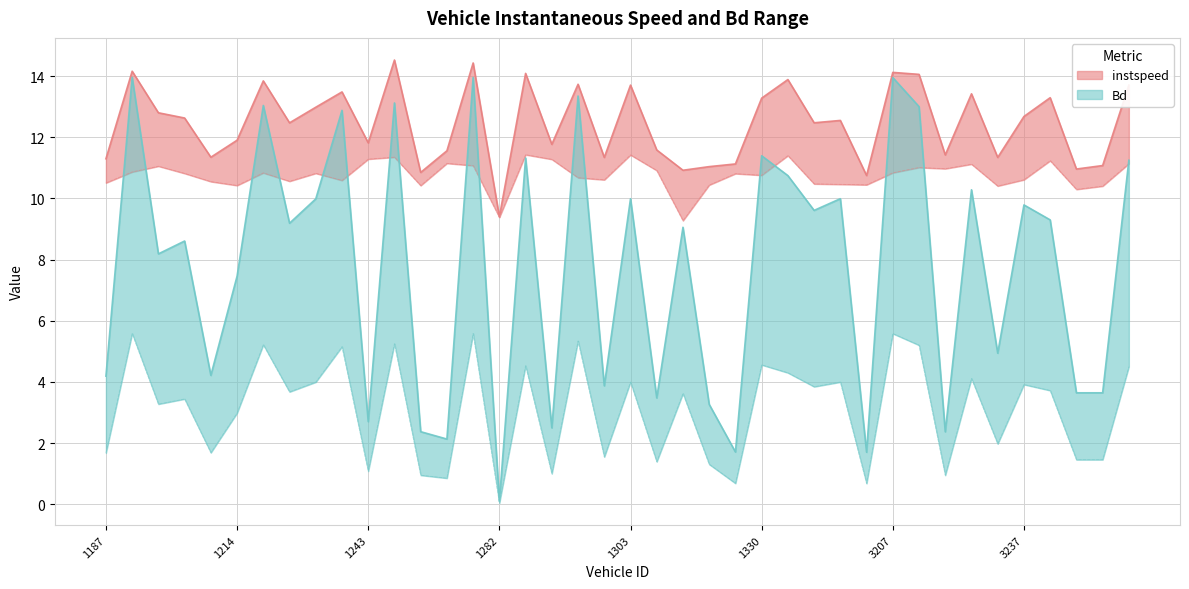

Where is the first local maximum for instspeed?

1196